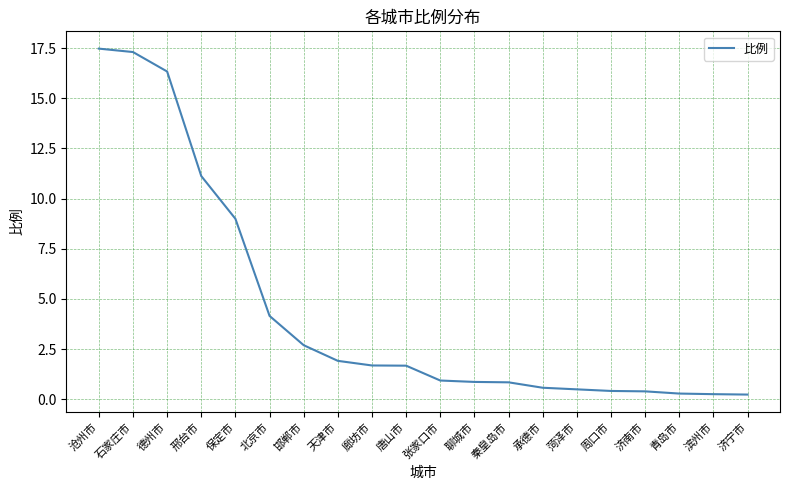

The value at 保定市 is 9.0. True or false?

True